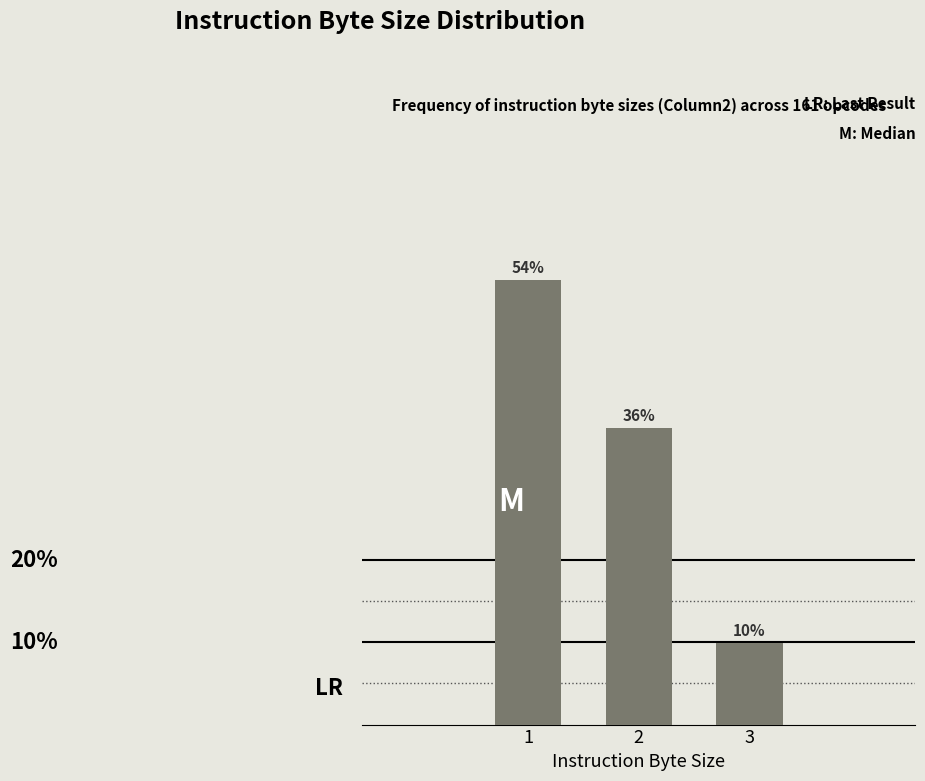

List the labels in order of value, largest first.

1, 2, 3